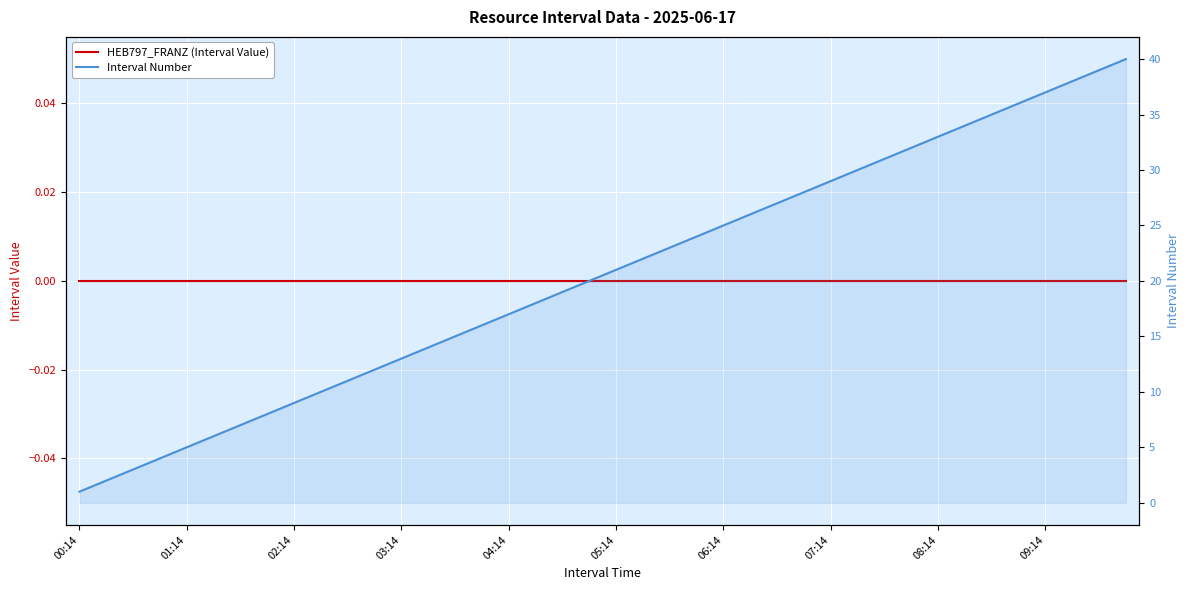

At which label does Interval Number reach its minimum?

00:14